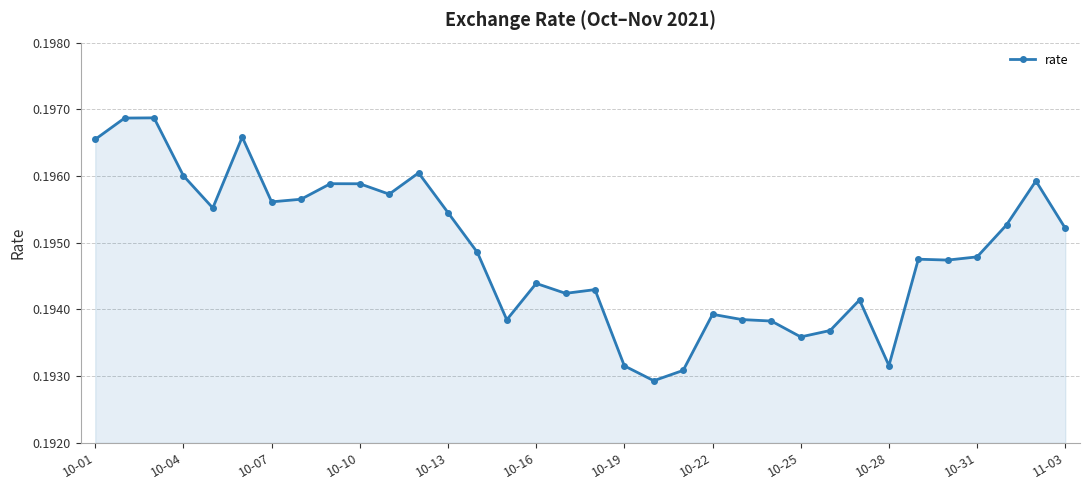

How many values are between 0 and 1?

34